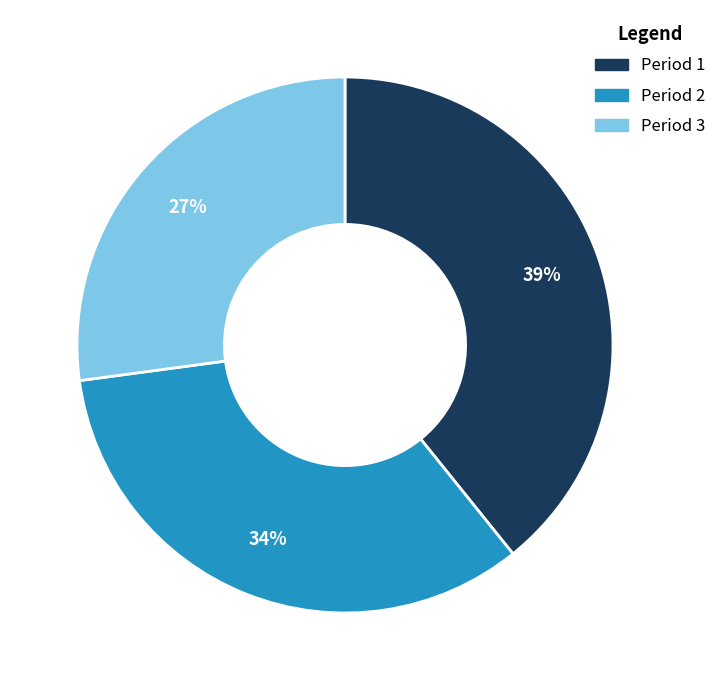

To the nearest percent, what is the difference between the largest and smallest slice percentages?

12%